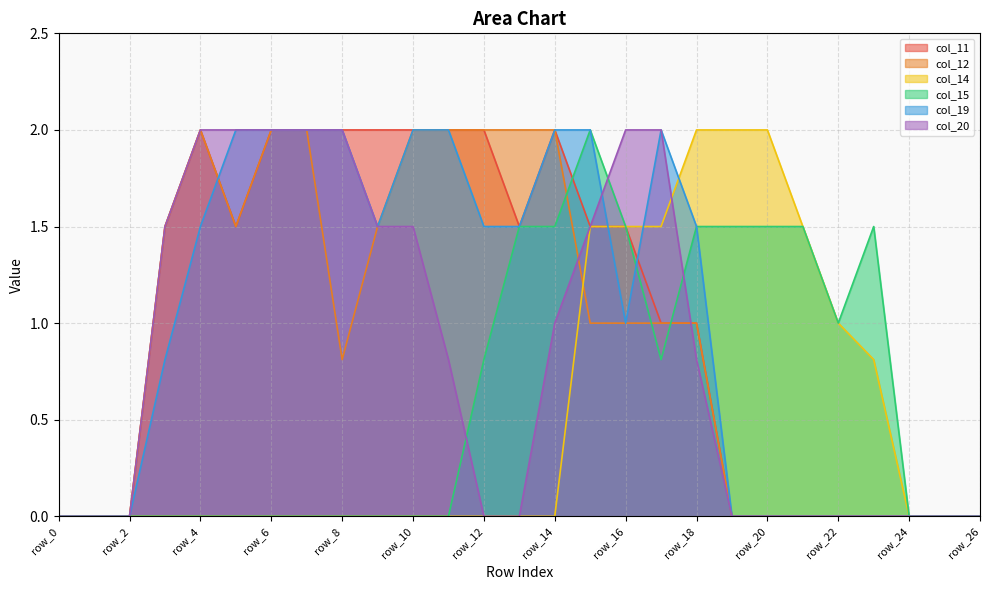

Where is the first local maximum for col_15?

row_15